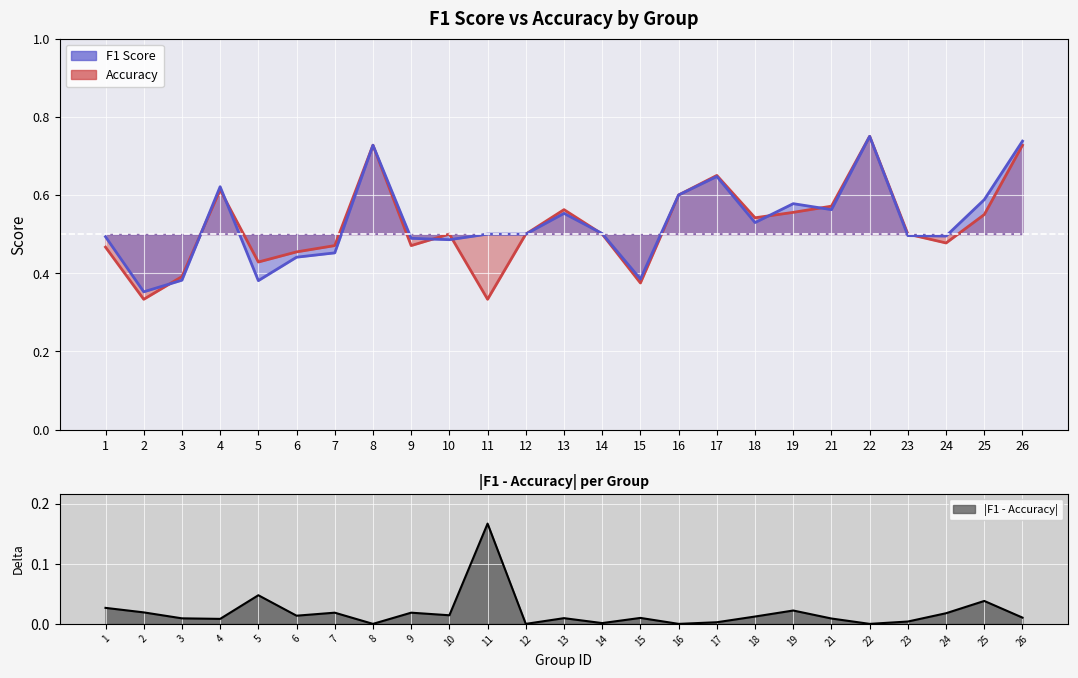

The value of f1 at 22 is 1.3. True or false?

False